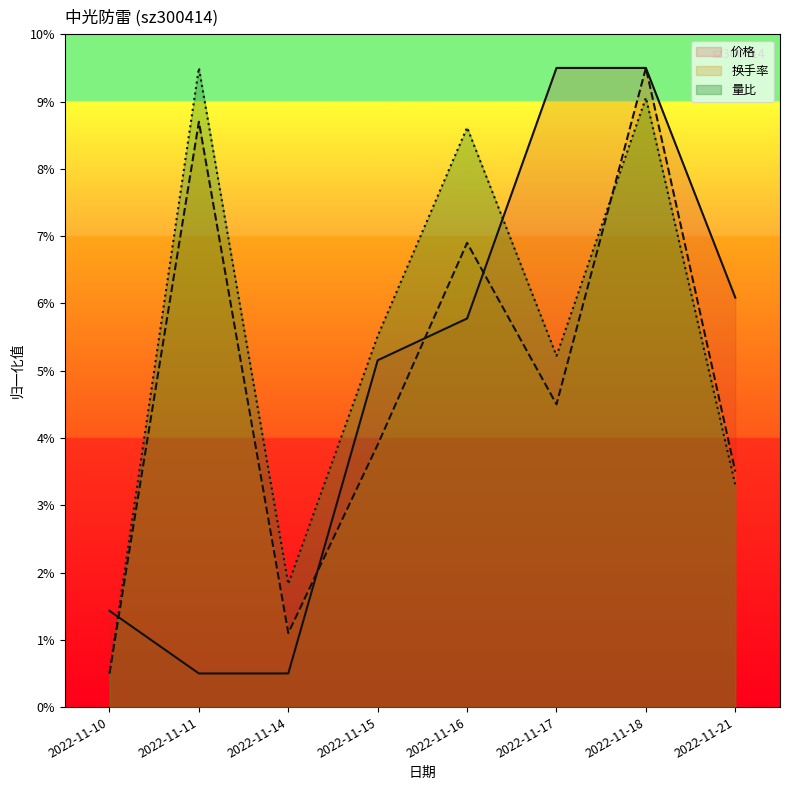

Which series has the widest spread of values?

价格 (line)